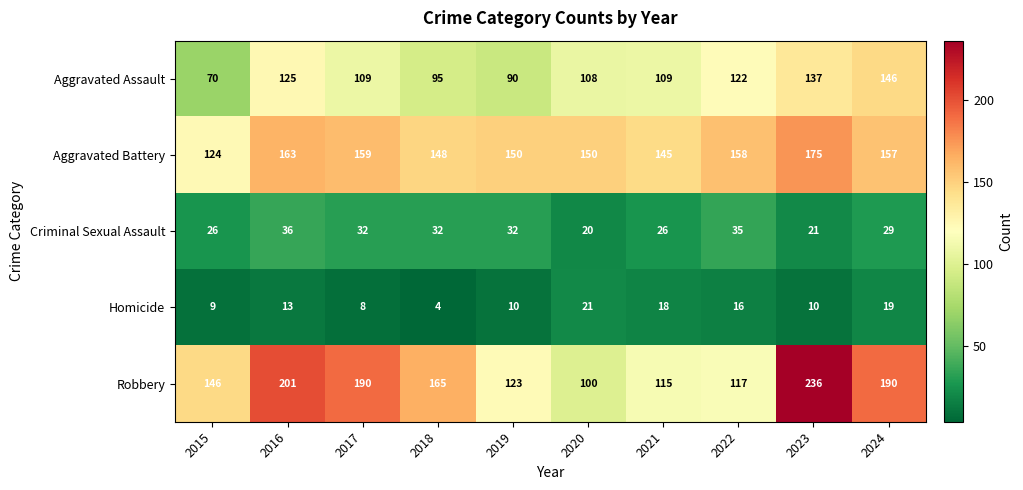

What is the difference between the Homicide values at 2020 and 2016?

8